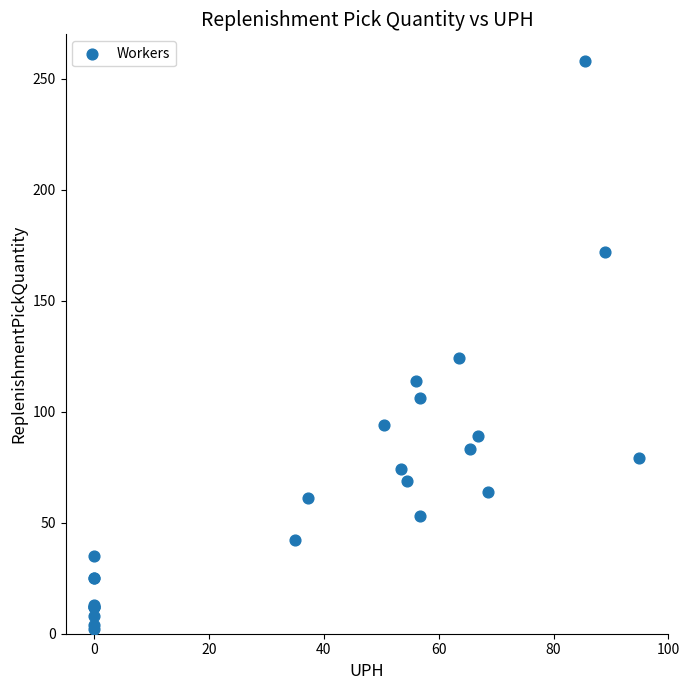

What Y value in the scatter plot is closest to 130?

124